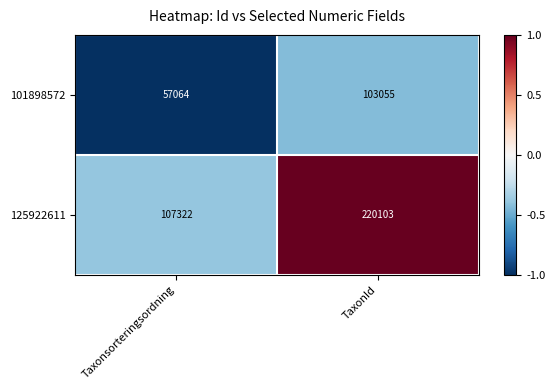

Reading left to right, list all the values displayed in this chart.

101898572: 57064	103055
125922611: 107322	220103